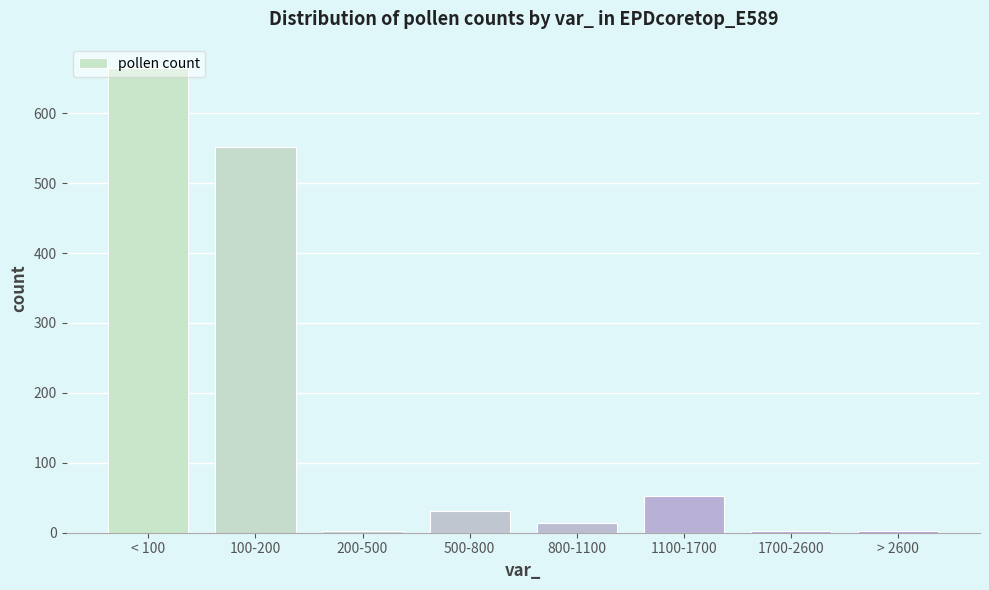

What is the greatest value displayed?

665